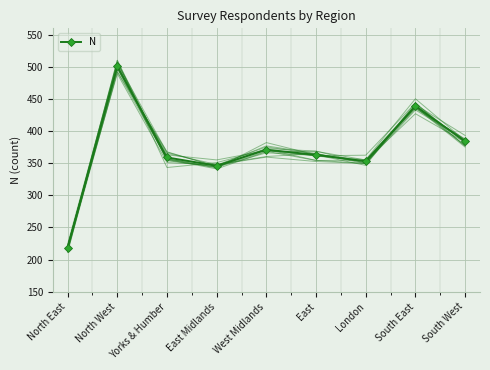

List the labels in order of value, largest first.

North West, South East, South West, West Midlands, East, Yorks & Humber, London, East Midlands, North East